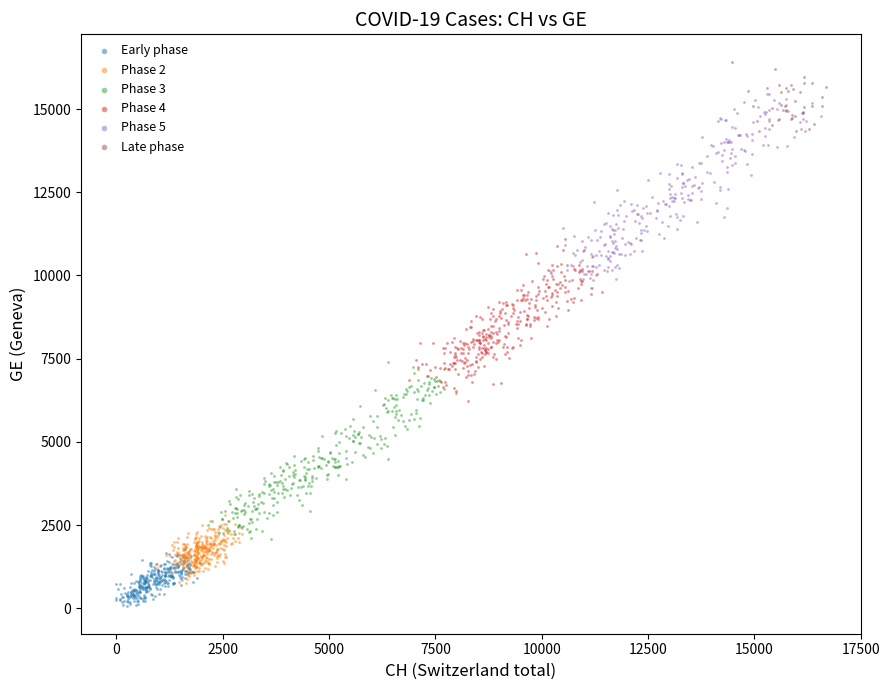

Which series has the widest spread of Y values?

Phase 5